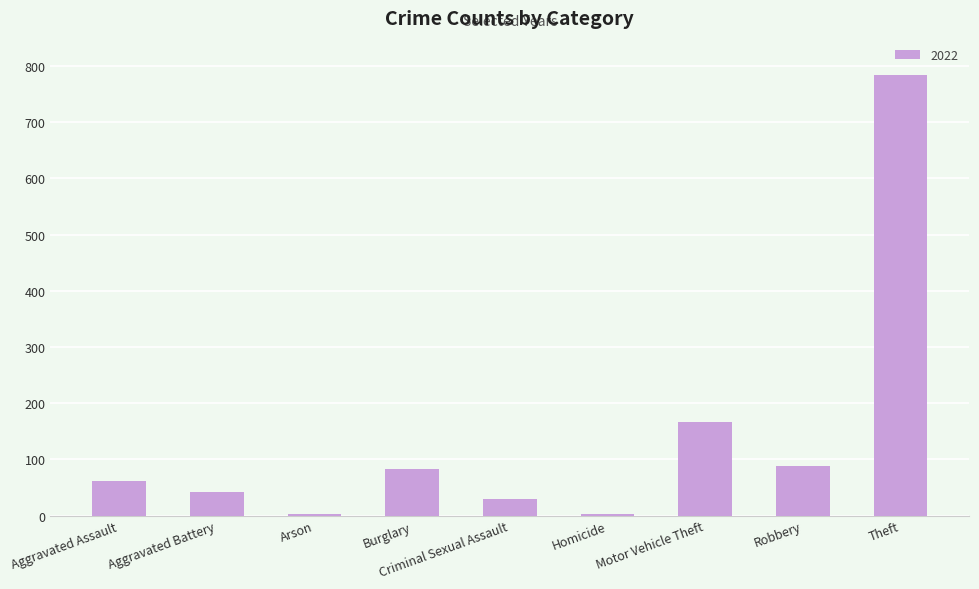

At which label is the value closest to 393?

Motor Vehicle Theft